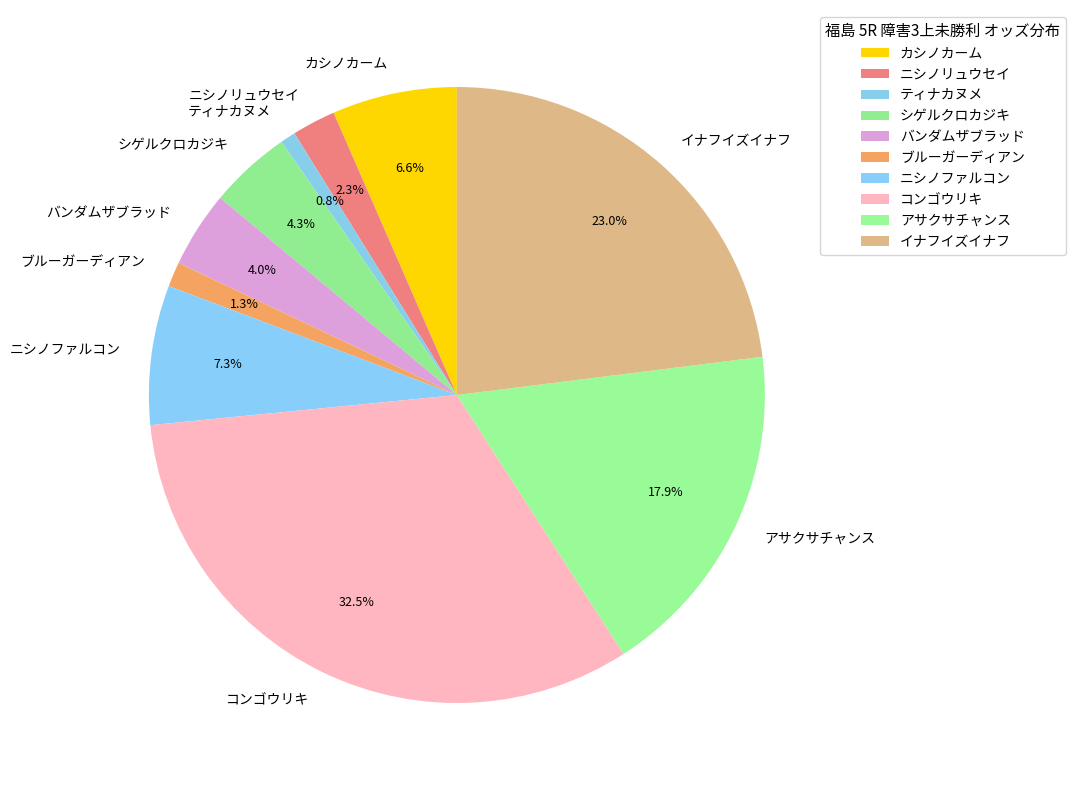

Which category has the biggest portion of the pie?

コンゴウリキ